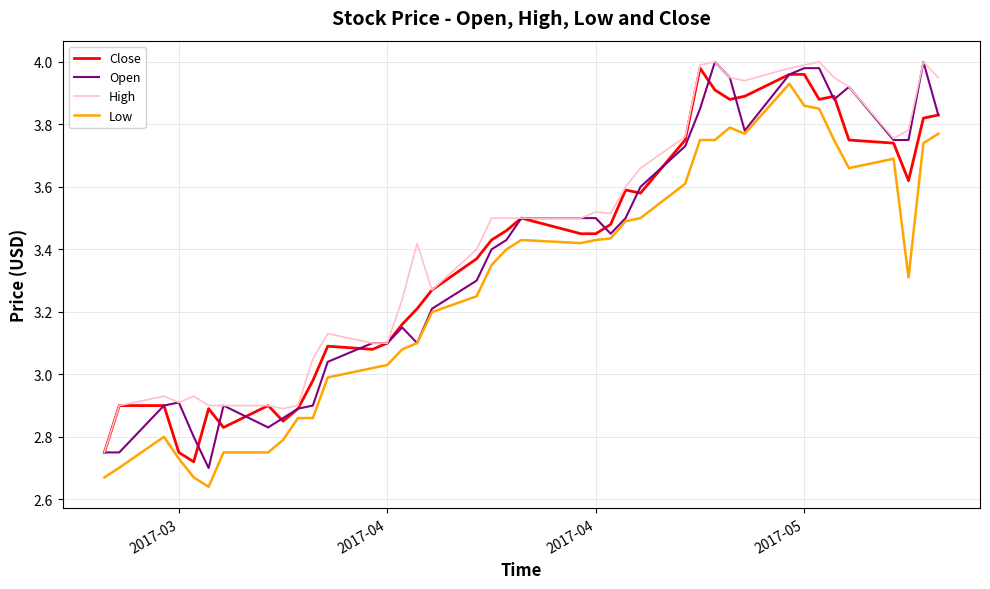

Which series has the largest total across all categories?

High